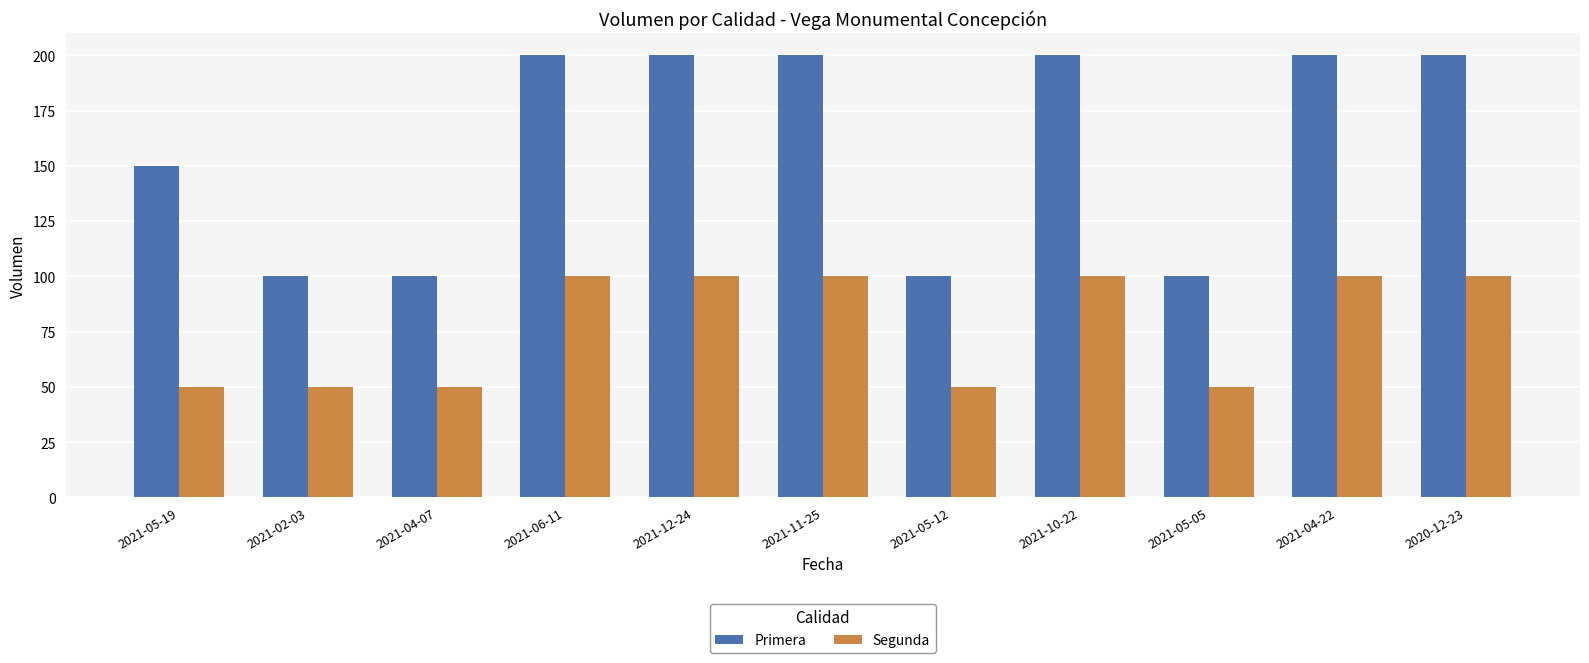

How many bars are there in each group?

2